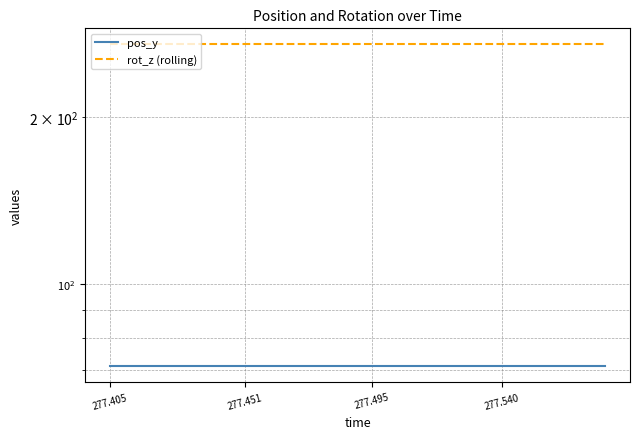

The value of rot_z (rolling) at 16 is 138.0. True or false?

False